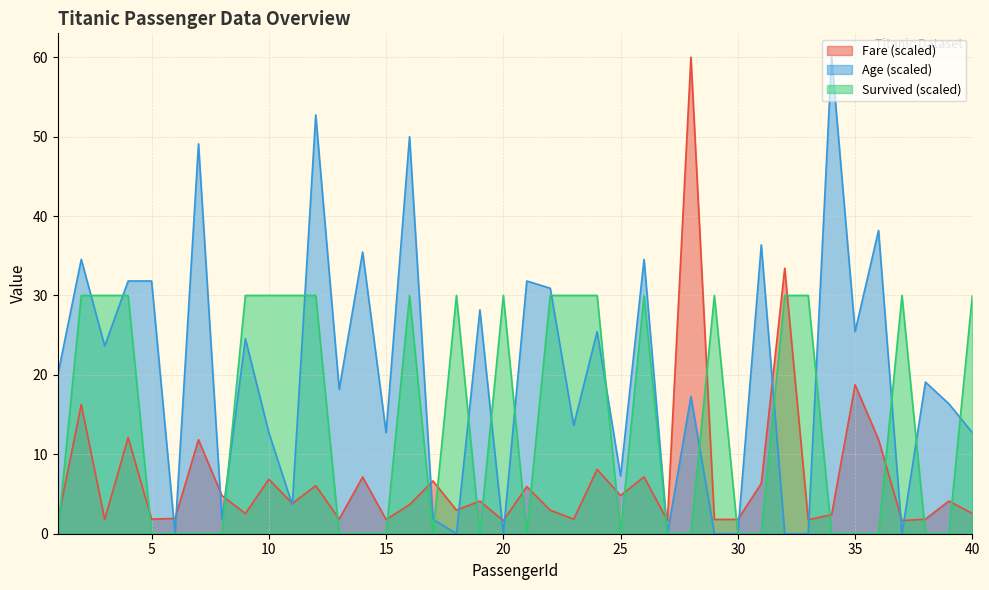

Where is the first local maximum for Fare?

2